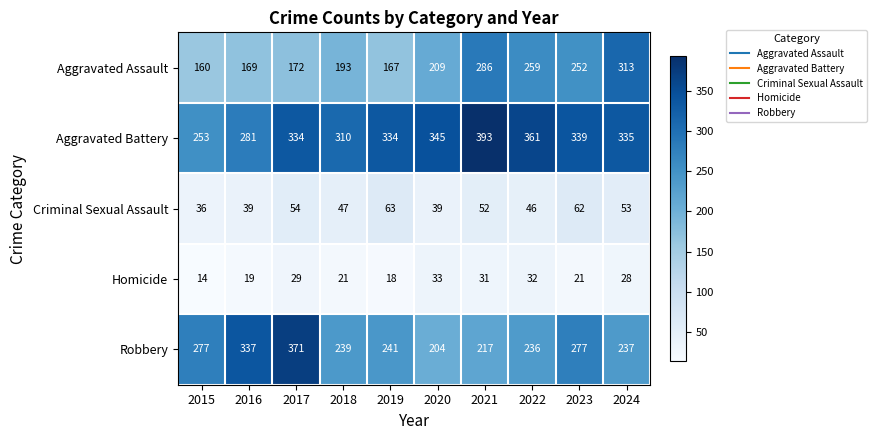

Which series changed the most between 2015 and 2017?

Robbery